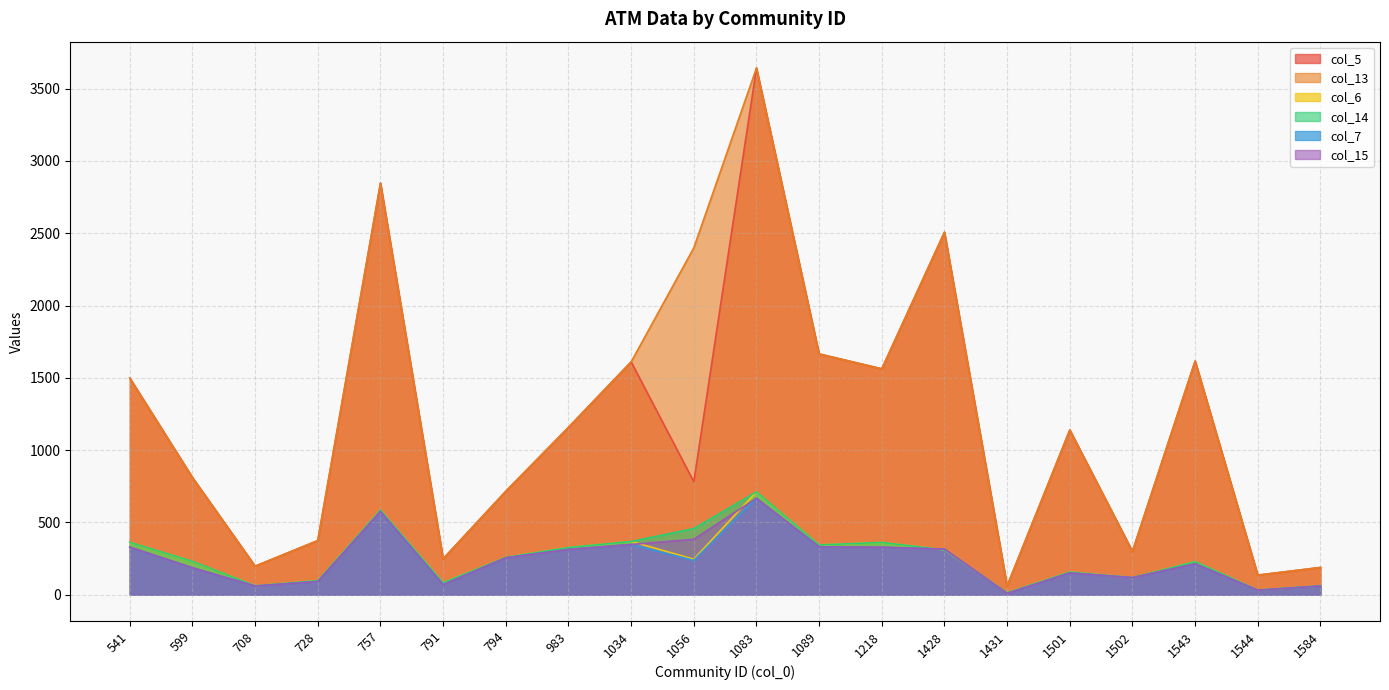

How many interior local peaks does the col_5 series have?

6